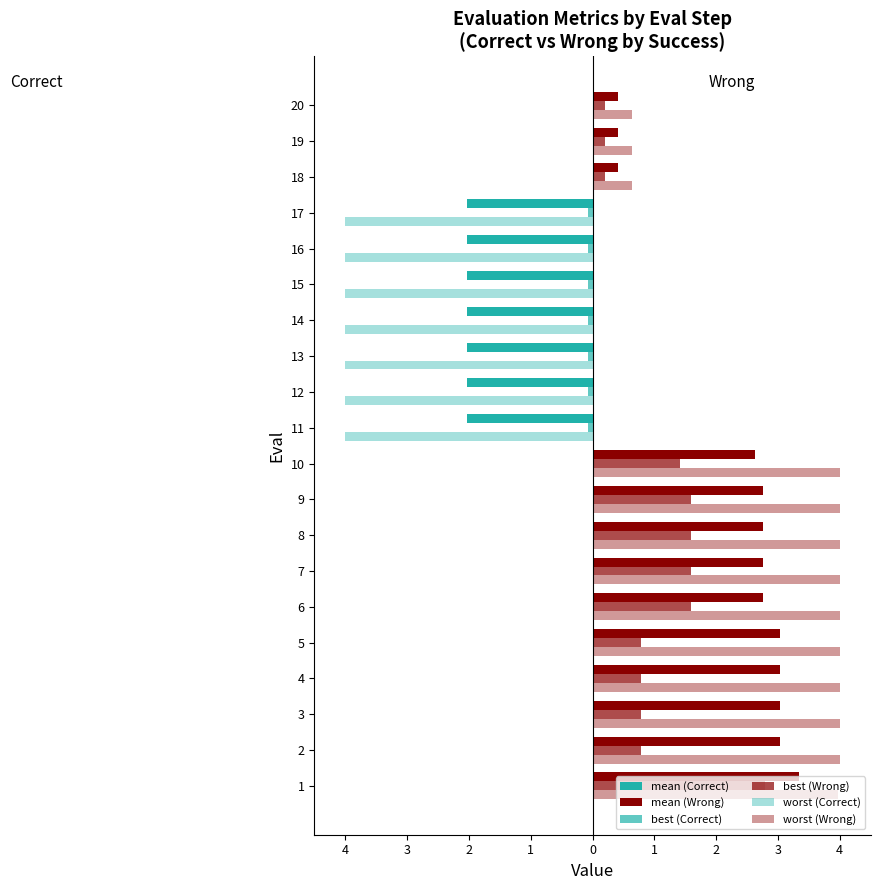

How many values in the worst (Wrong) series are below 3?

10